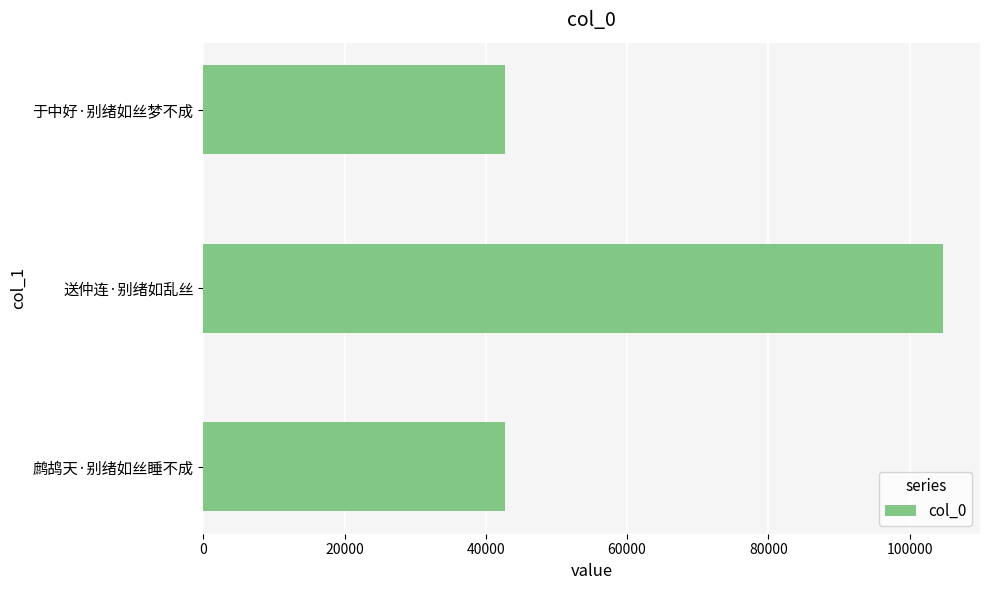

What is the change in value from 鹧鸪天·别绪如丝睡不成 to 送仲连·别绪如乱丝?

+62014